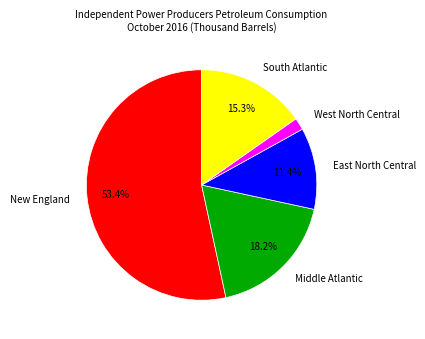

Rank the categories by value from highest to lowest.

New England, Middle Atlantic, South Atlantic, East North Central, West North Central